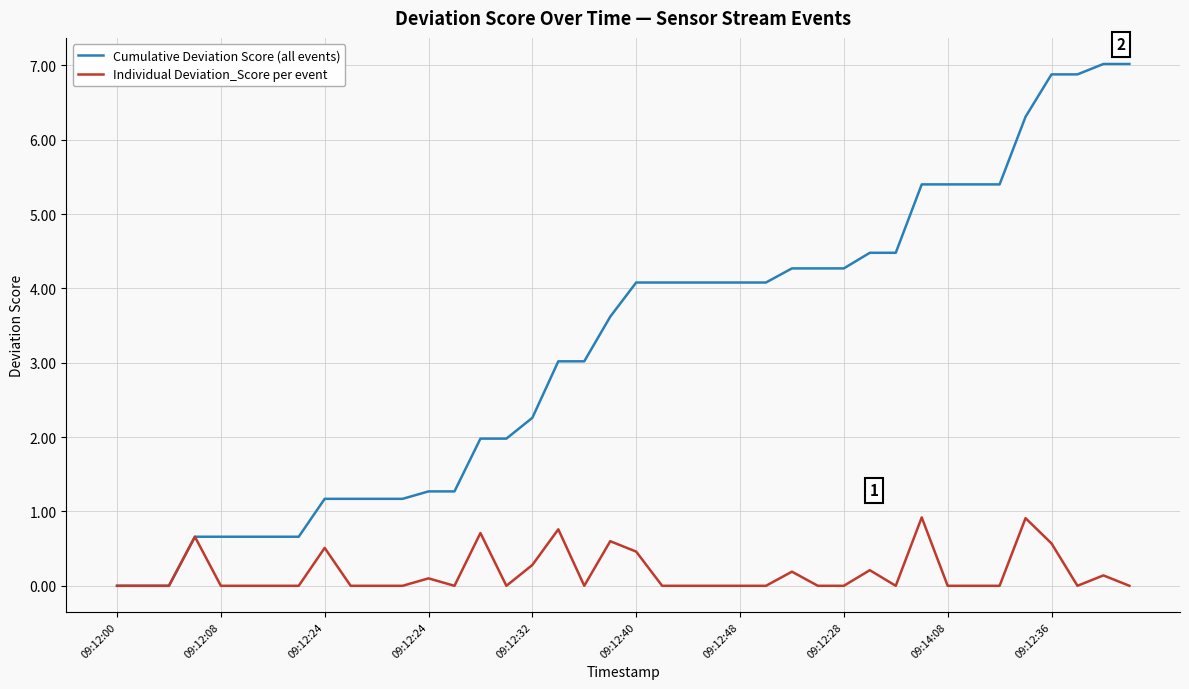

Which series has the largest total across all categories?

Cumulative Deviation Score (all events)